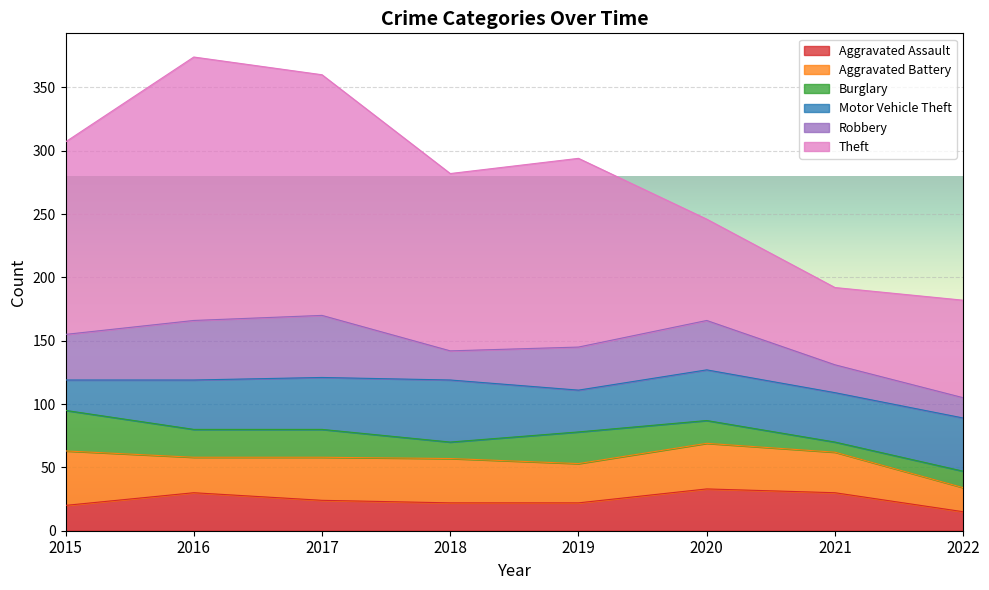

How many interior local valleys does the Burglary series have?

2